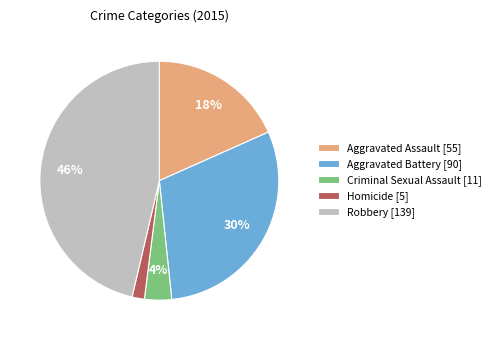

Which has a higher value, Homicide or Criminal Sexual Assault?

Criminal Sexual Assault